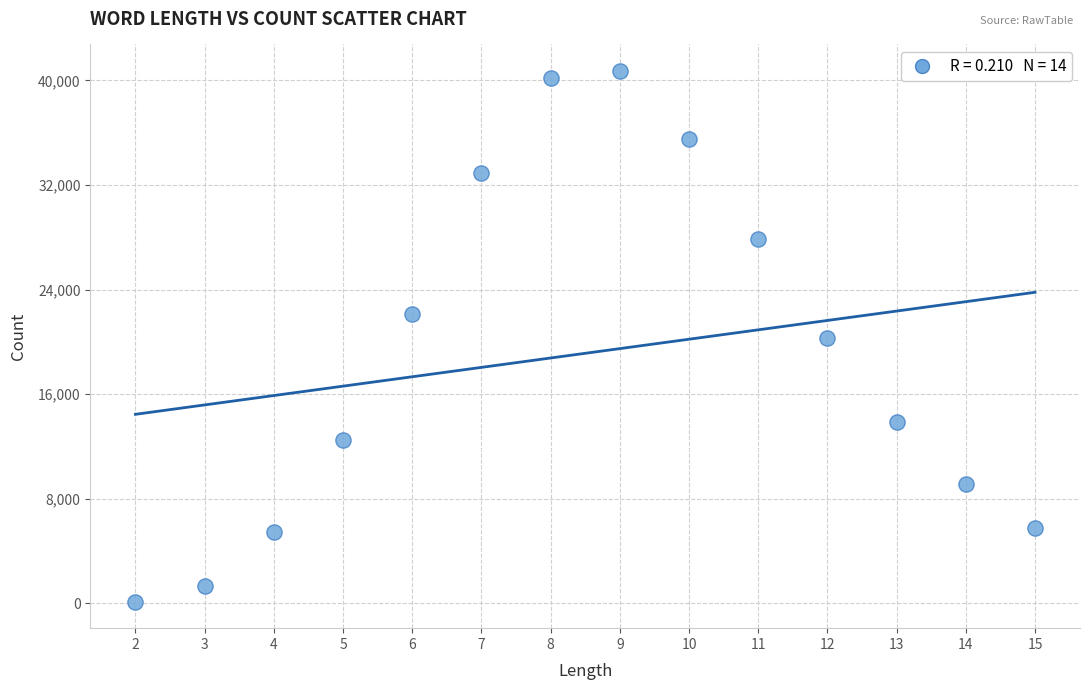

What is the range of X values (max minus min)?

13